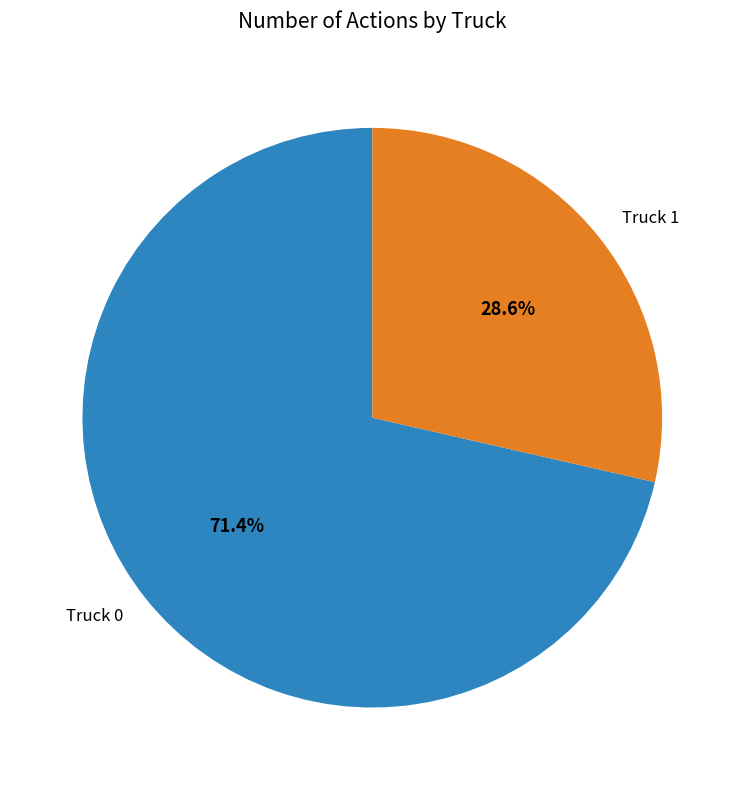

What is the ratio of the value at Truck 0 to the value at Truck 1?

2.5